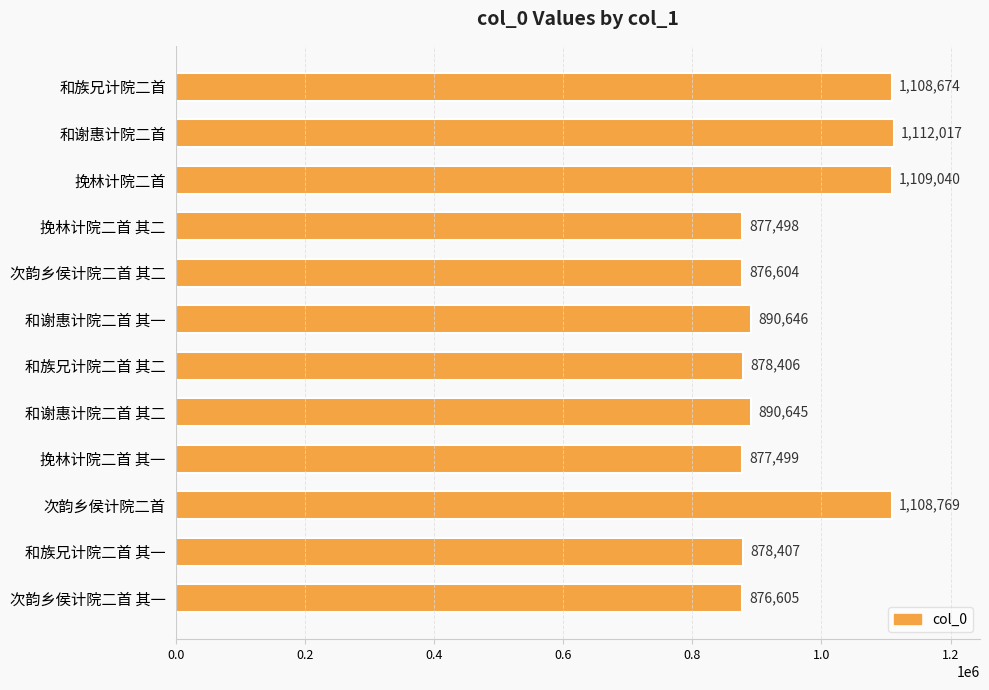

What is the ratio of the value at 挽林计院二首 to the value at 挽林计院二首 其一?

1.3